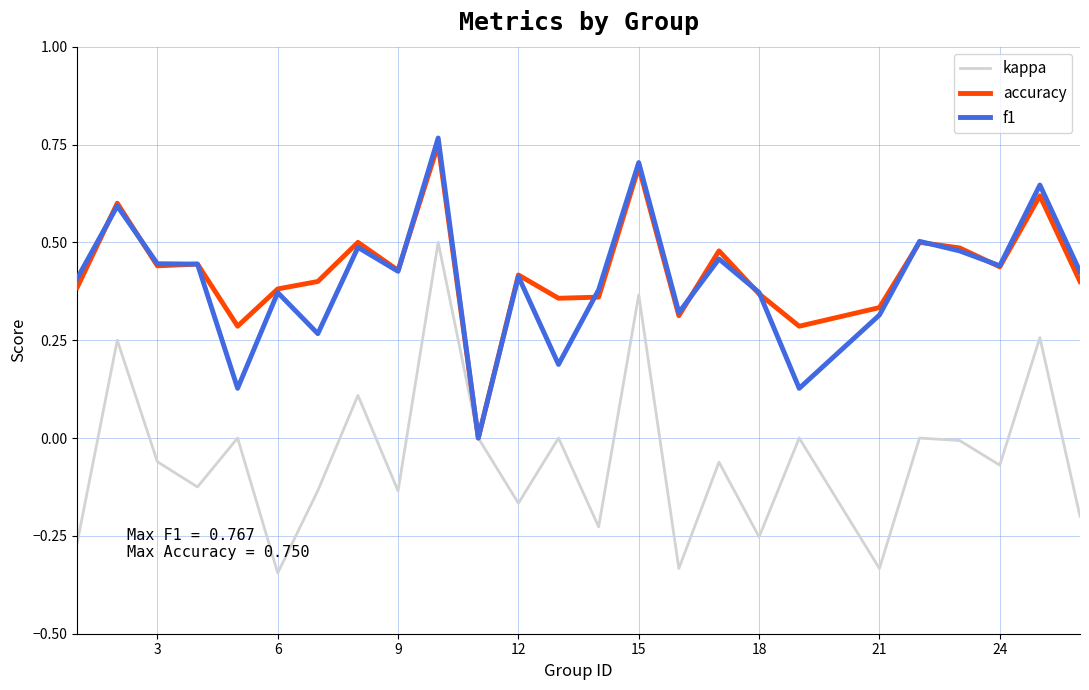

Which series has the largest range (max minus min)?

kappa